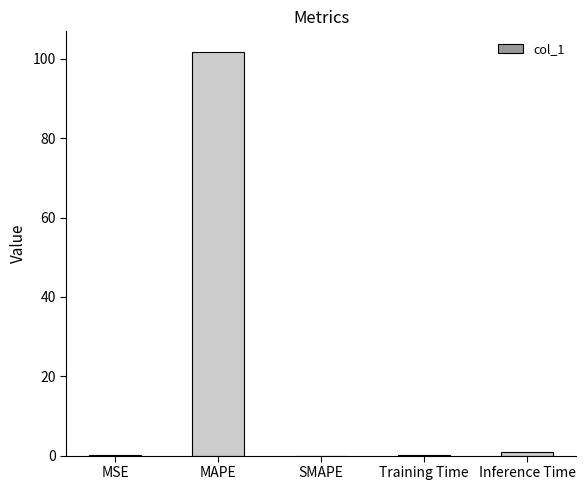

What is the change in value from MAPE to SMAPE?

-101.9